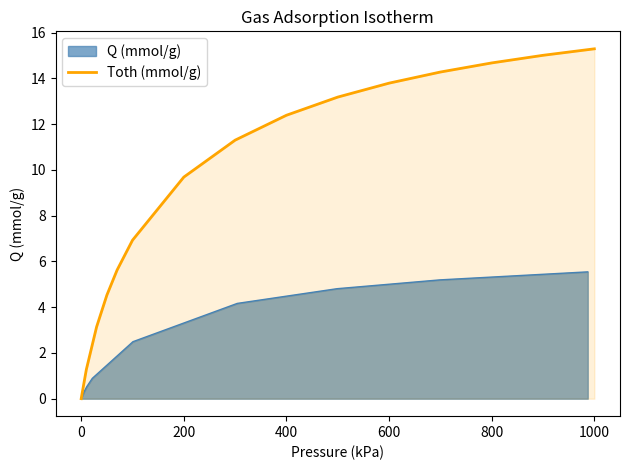

How many lines are shown in the chart?

1